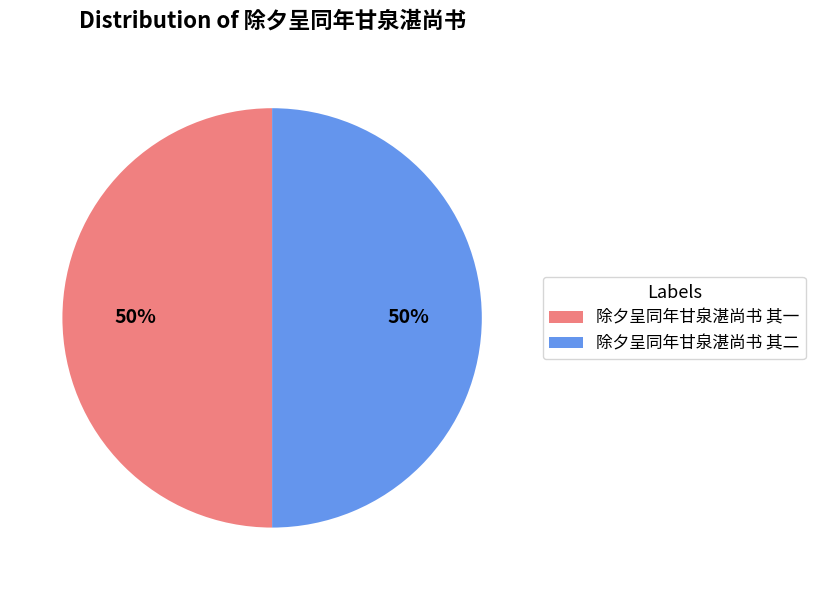

What percentage is the 除夕呈同年甘泉湛尚书 其一 slice, to the nearest percent?

50%